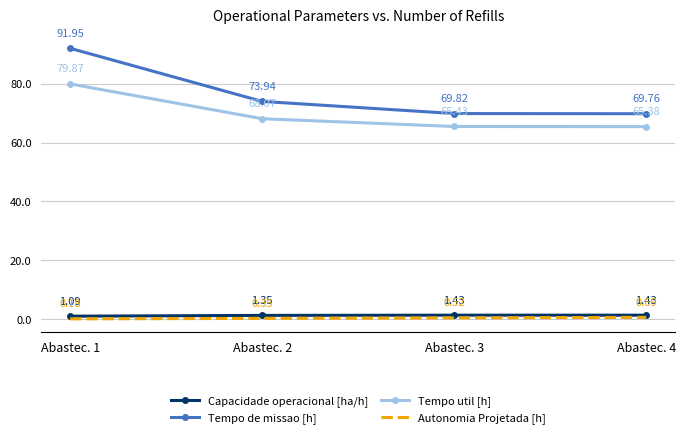

What is the difference between the highest and lowest values at Abastec. 3?

69.3